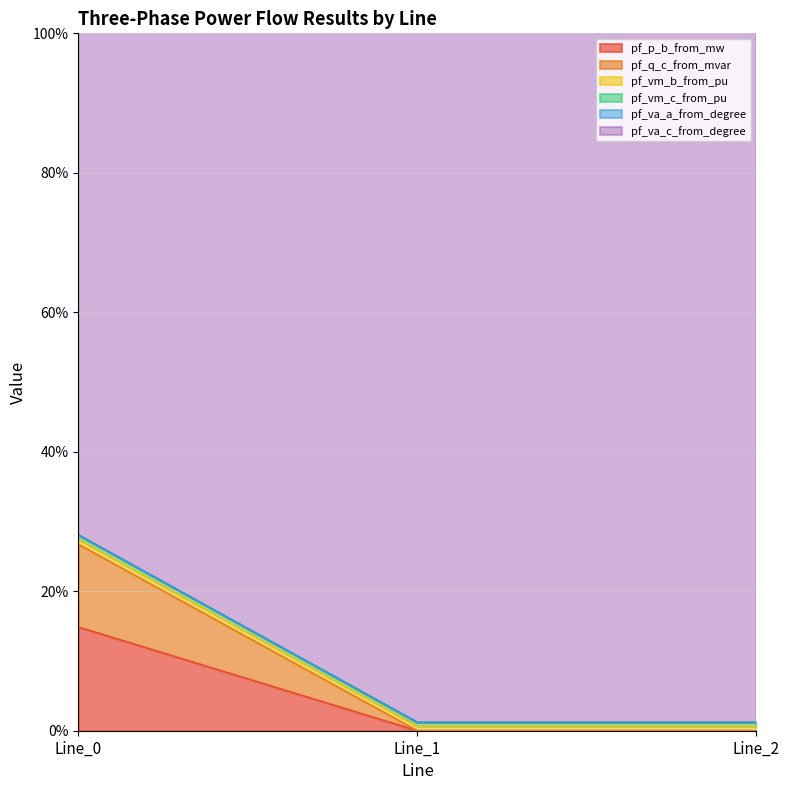

At which category is the sum across all series the highest?

Line_0